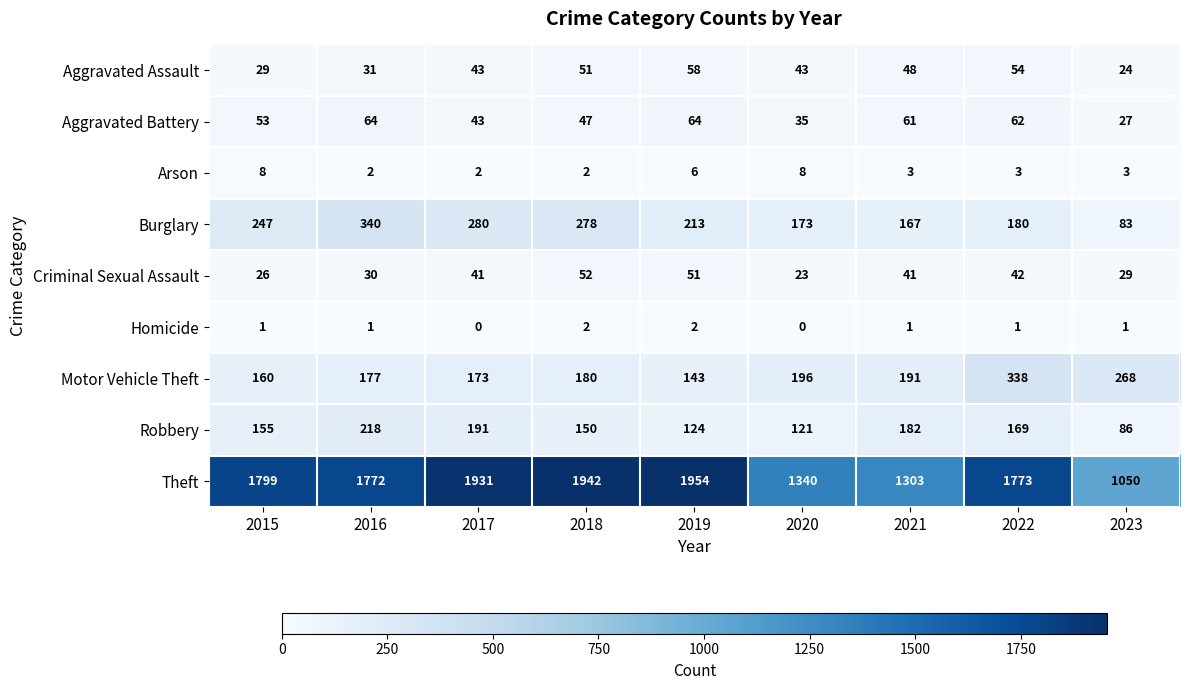

What is the sum of the Criminal Sexual Assault values at 2023 and 2017?

70